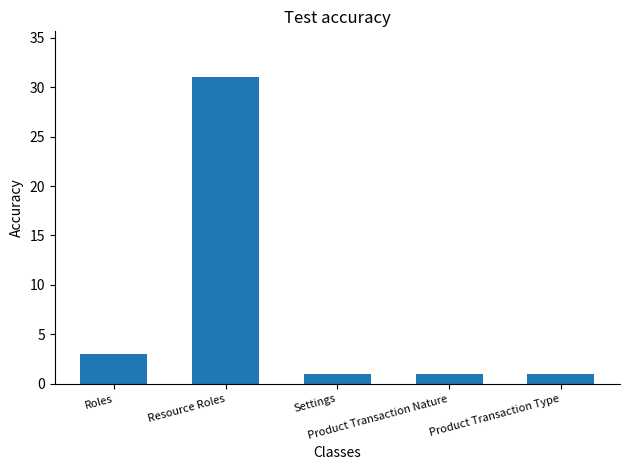

At which label is the value closest to 16?

Roles